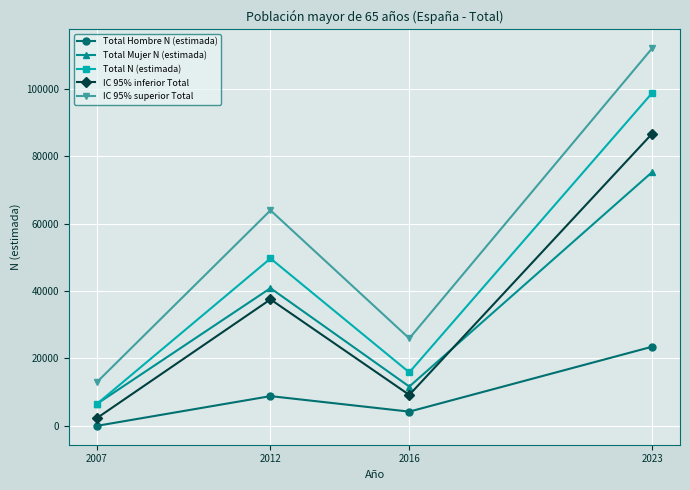

Reading left to right, what are all the values shown in this chart?

Total Hombre N (estimada): 2007=0	2012=8815	2016=4216	2023=23480
Total Mujer N (estimada): 2007=6524	2012=40846	2016=11643	2023=75295
Total N (estimada): 2007=6524	2012=49661	2016=15859	2023=98775
IC 95% inferior Total: 2007=2307	2012=37511	2016=9177	2023=86702
IC 95% superior Total: 2007=12982	2012=63931	2016=25918	2023=112028